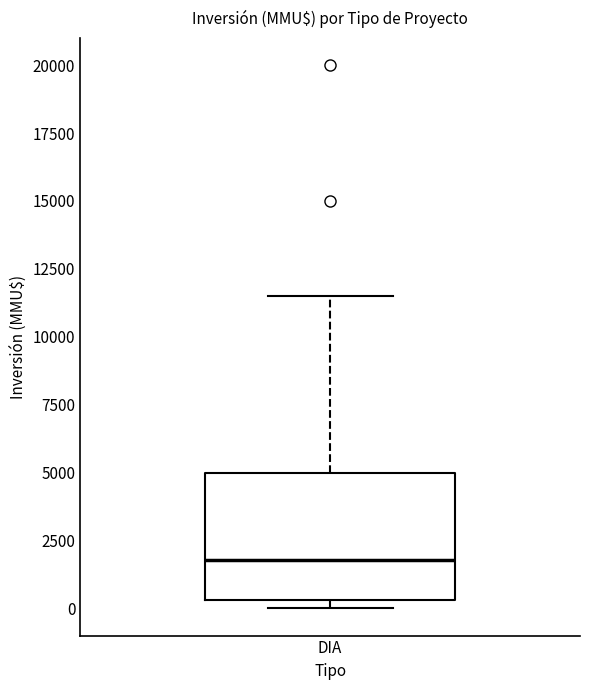

Read this box plot against the y-axis: the position of the median line, the range covered by the box, and the ends of both whiskers. The values are not printed on the chart, so give them approximately, as read against the axis.

median 2000, box 500 to 5000, whiskers 0 to 11500